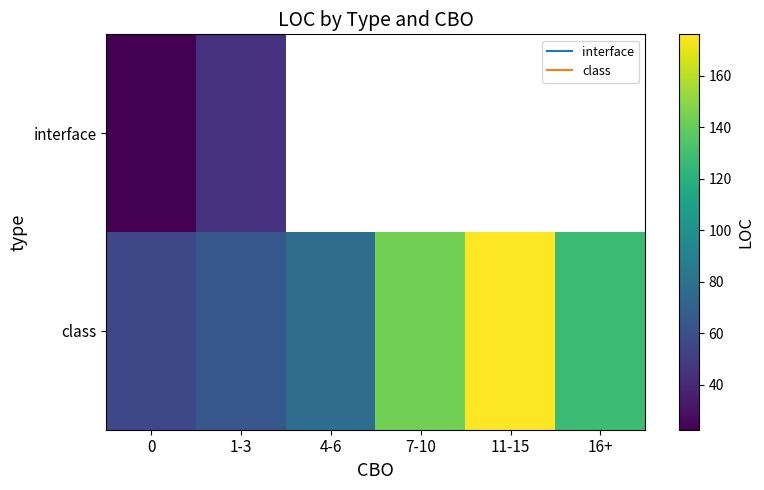

List the labels in order of class value, largest first.

11-15, 7-10, 16+, 4-6, 1-3, 0